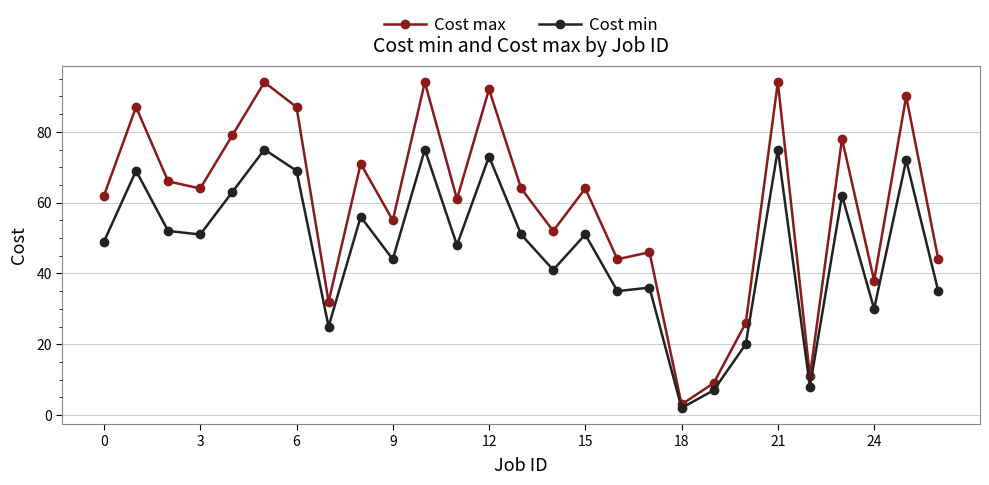

How many data points does each series have?

27